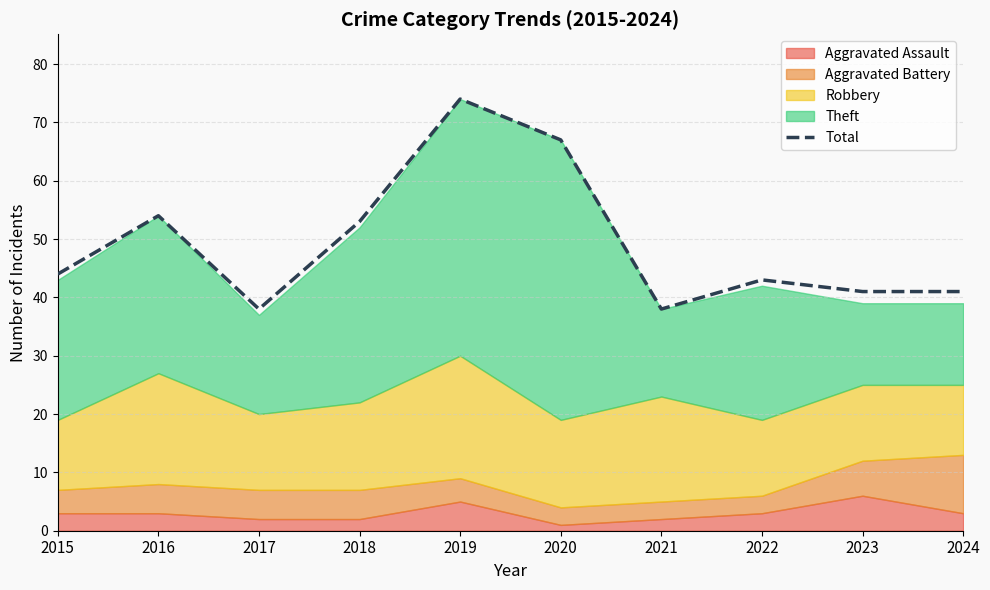

How many lines are shown in the chart?

1